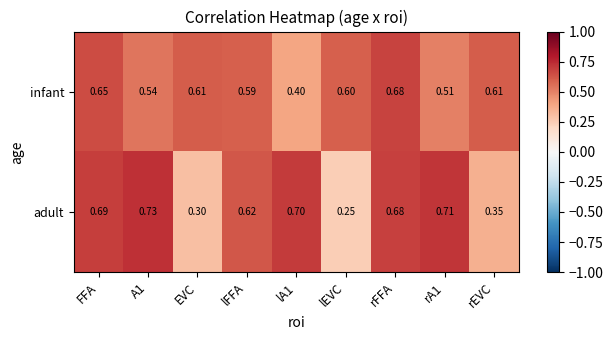

How many categories are shown in the chart?

9